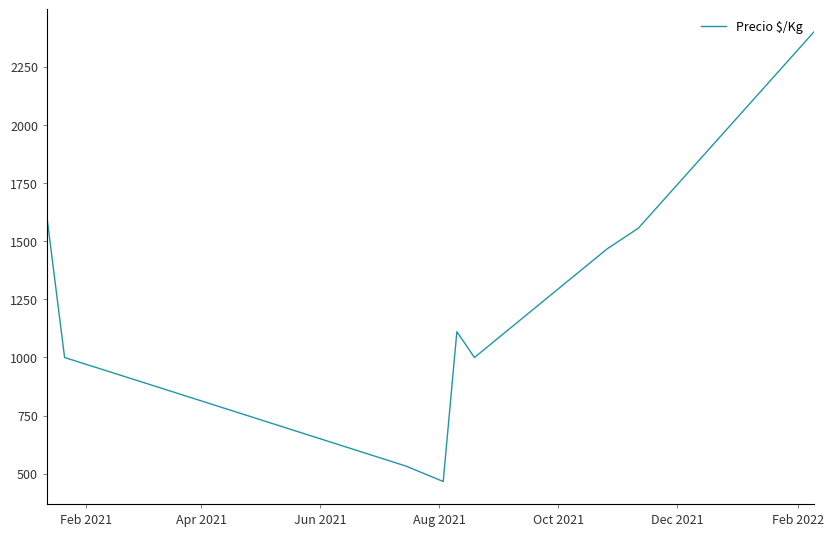

What is the smallest value displayed?

467